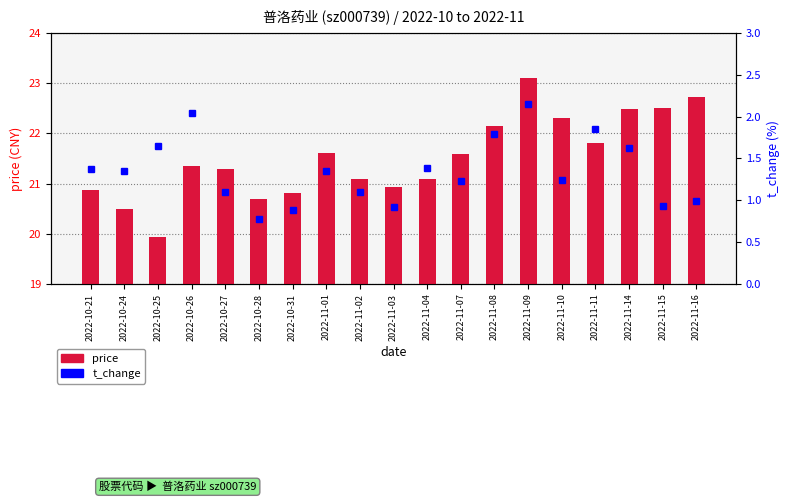

Are the bars horizontal?

No